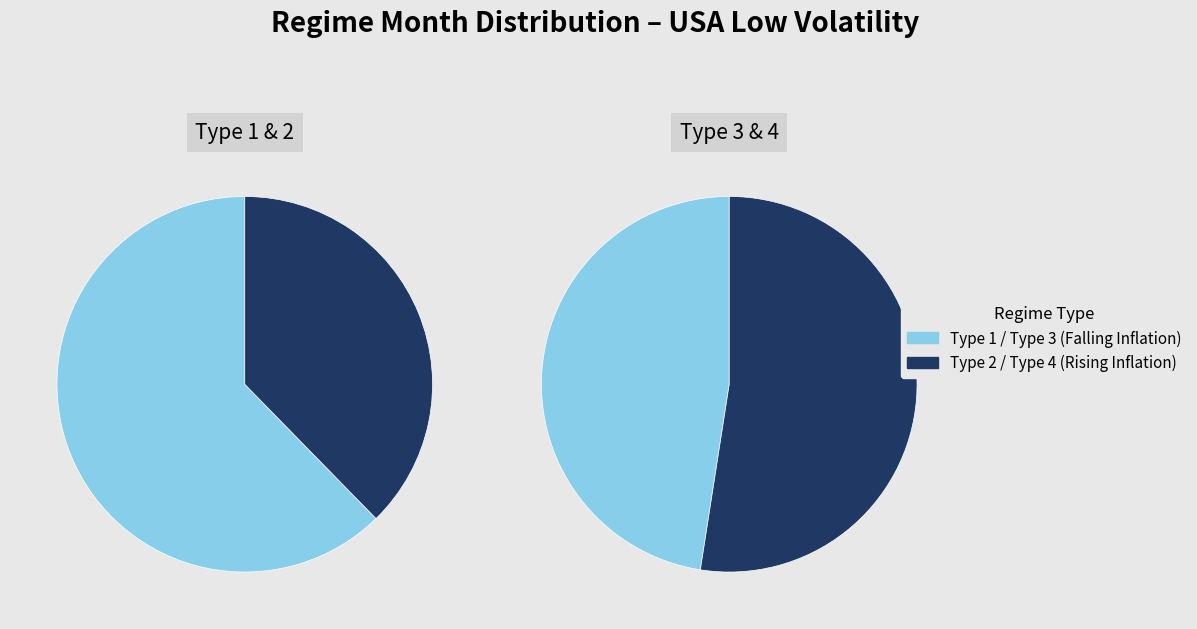

How many segments does this pie chart have?

4